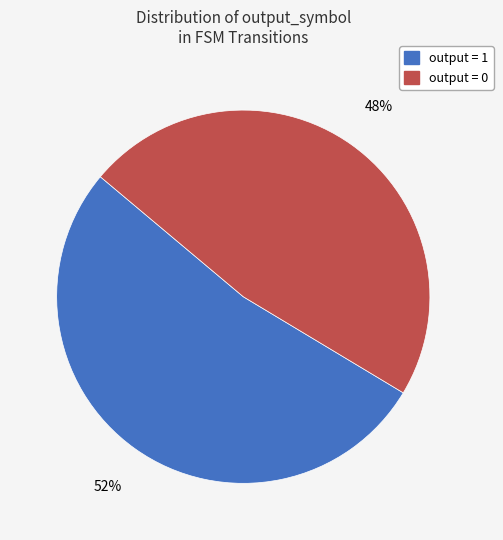

Is there a majority slice in this chart?

Yes